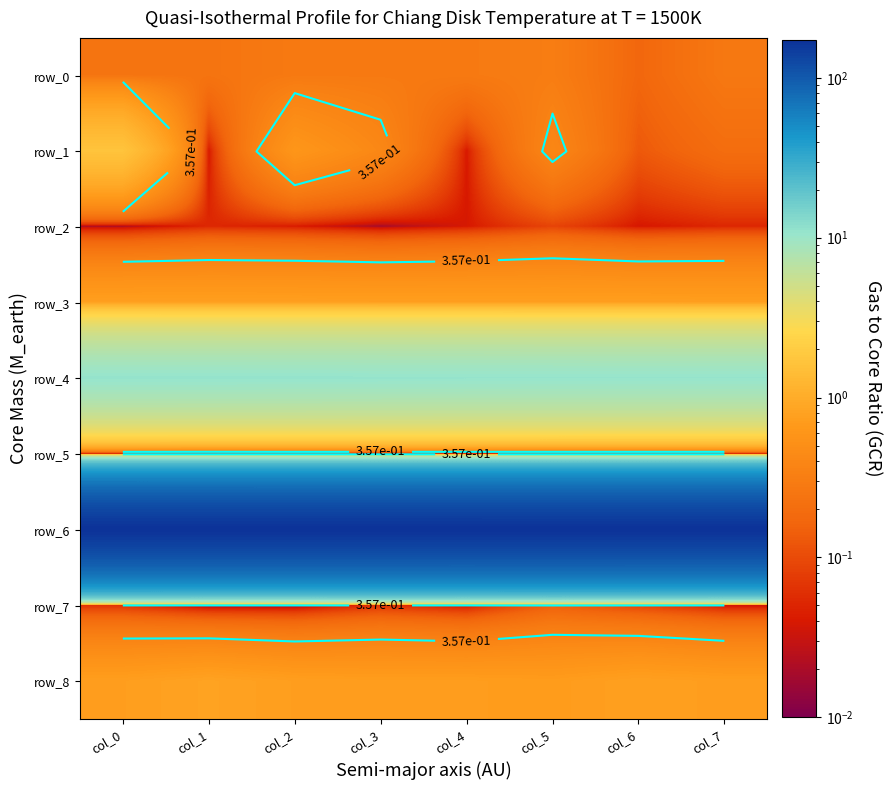

Rank the series at col_0 from lowest to highest value.

row_5, row_2, row_7, row_0, row_8, row_3, row_1, row_4, row_6